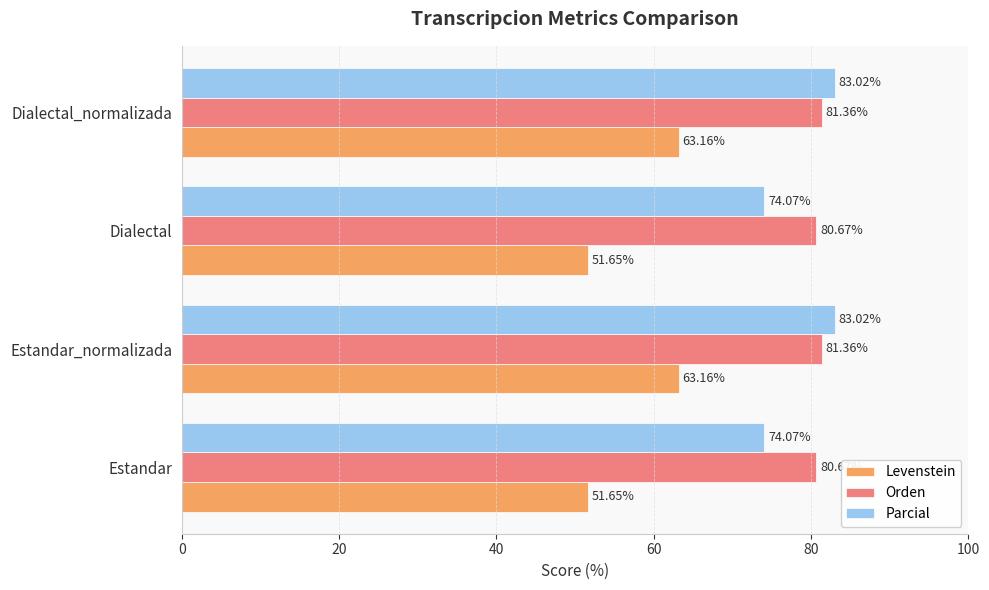

What is the sum of all Orden values?

324.1